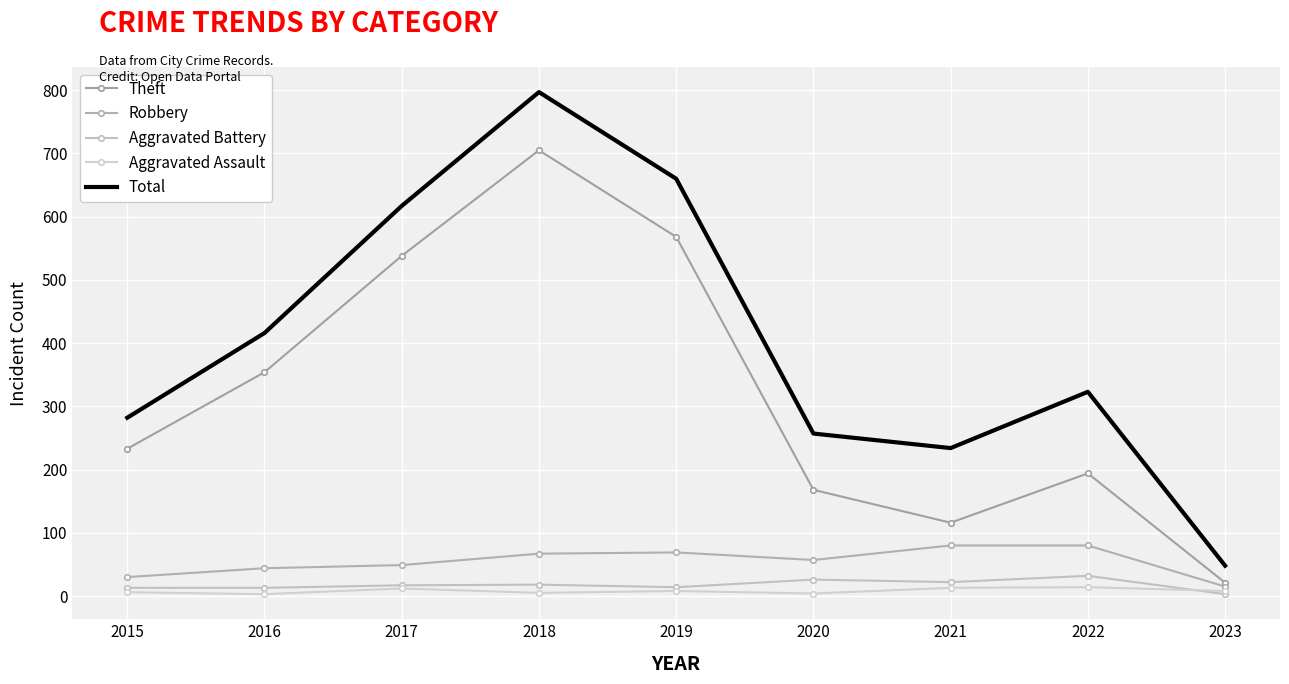

The Theft series shows 538 at 2017. True or false?

True